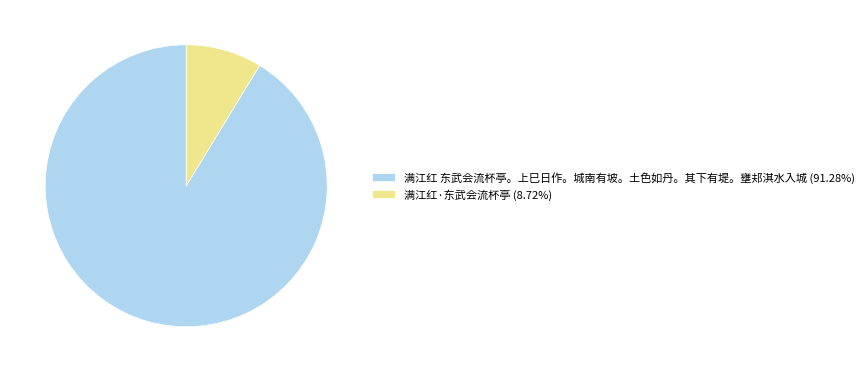

Do 满江红 东武会流杯亭。上巳日作。城南有坡。土色如丹。其下有堤。壅邞淇水入城 (91.28%) and 满江红·东武会流杯亭 (8.72%) together represent more than half of the pie?

Yes